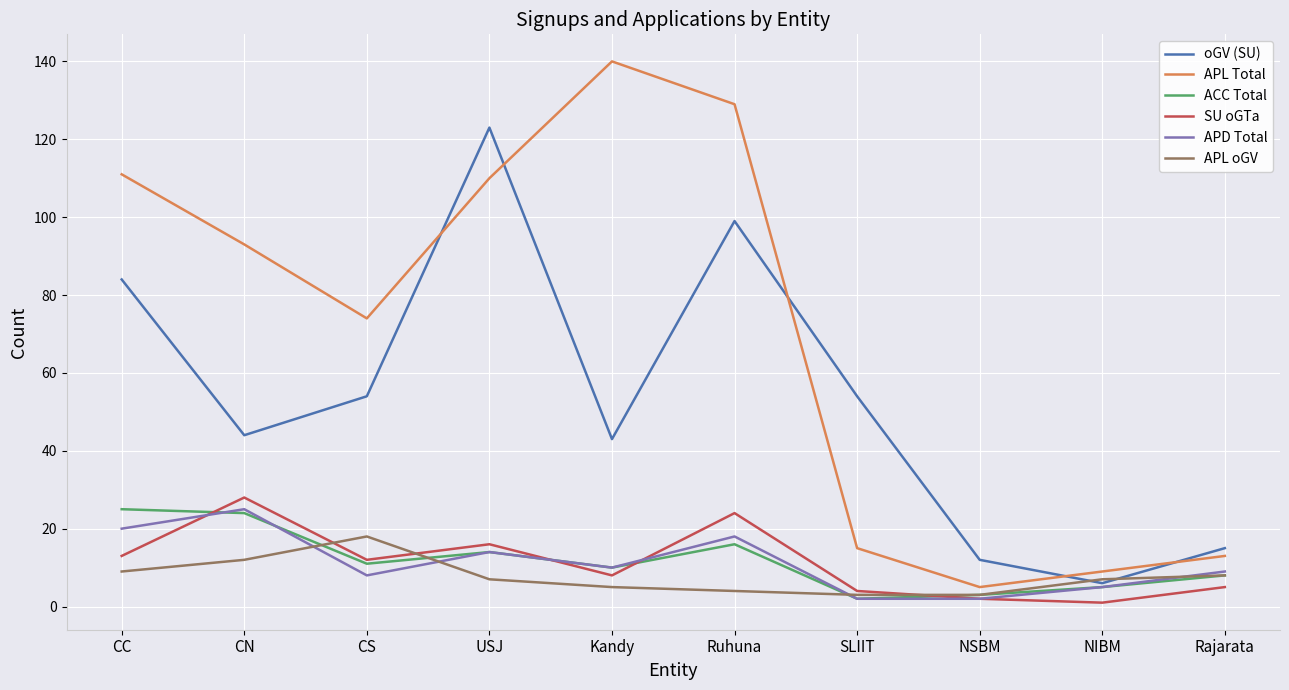

Where is the first local maximum for APL oGV?

CS